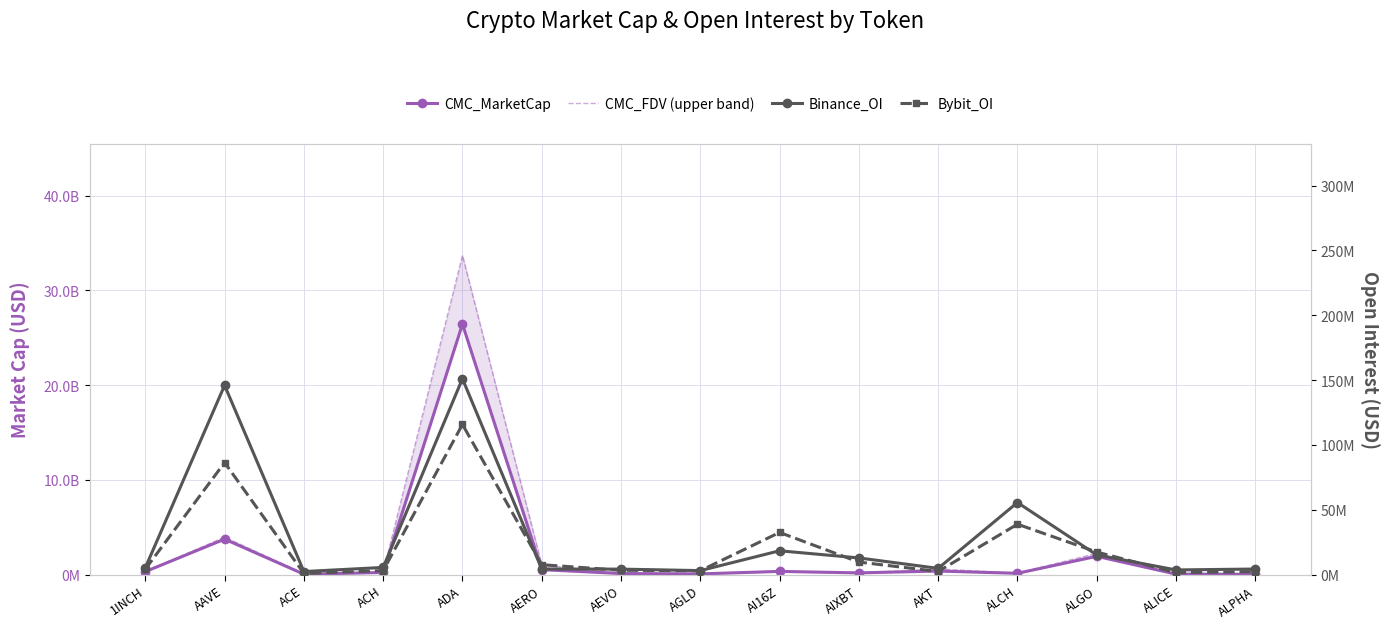

What is the value of the CMC_MarketCap point at the 6th from the left?

520654329